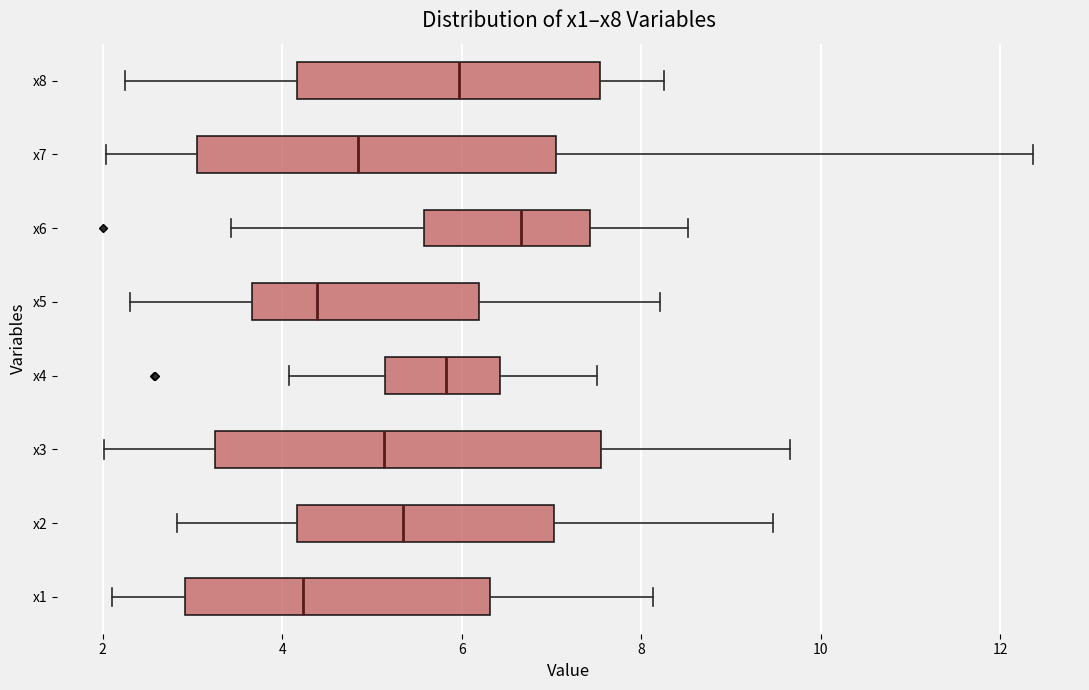

Comparing the boxes themselves (not the whiskers), which one is the widest?

x3